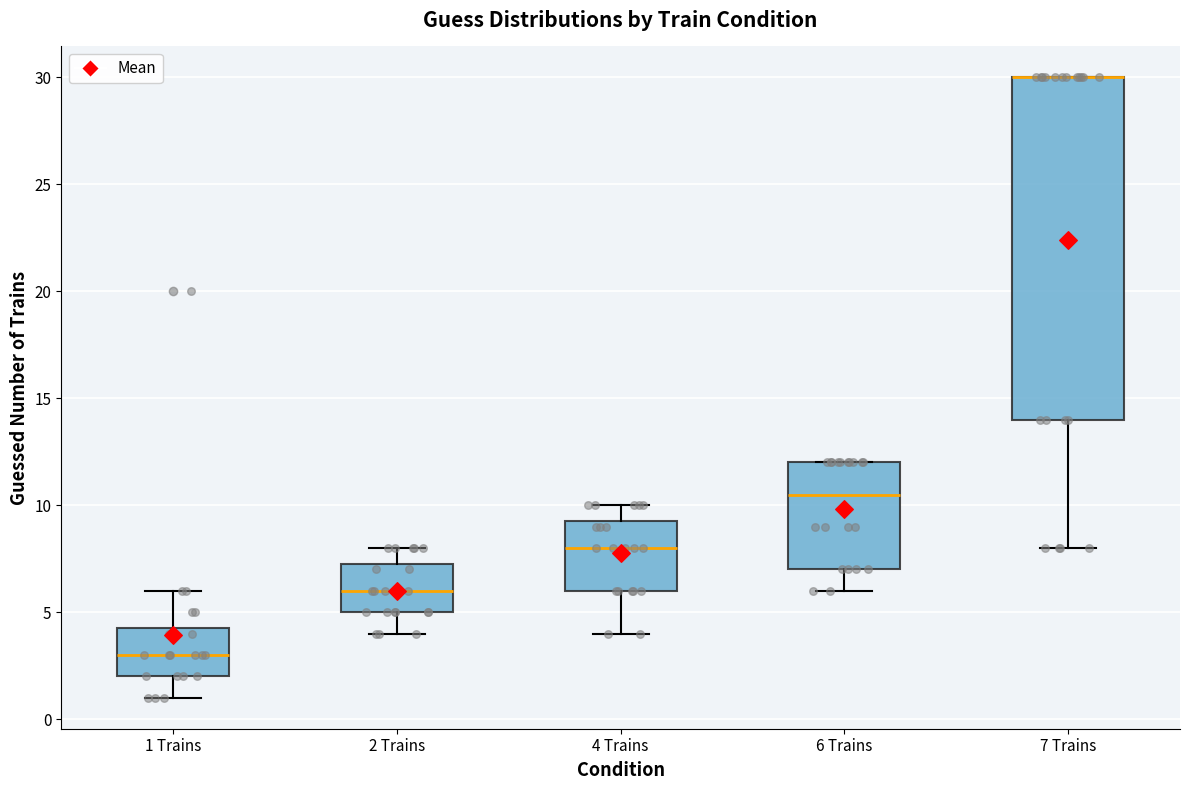

Where is the lower edge of the box for 7 Trains on the y-axis? The values are not printed on the chart, so give them approximately, as read against the axis.

14.0